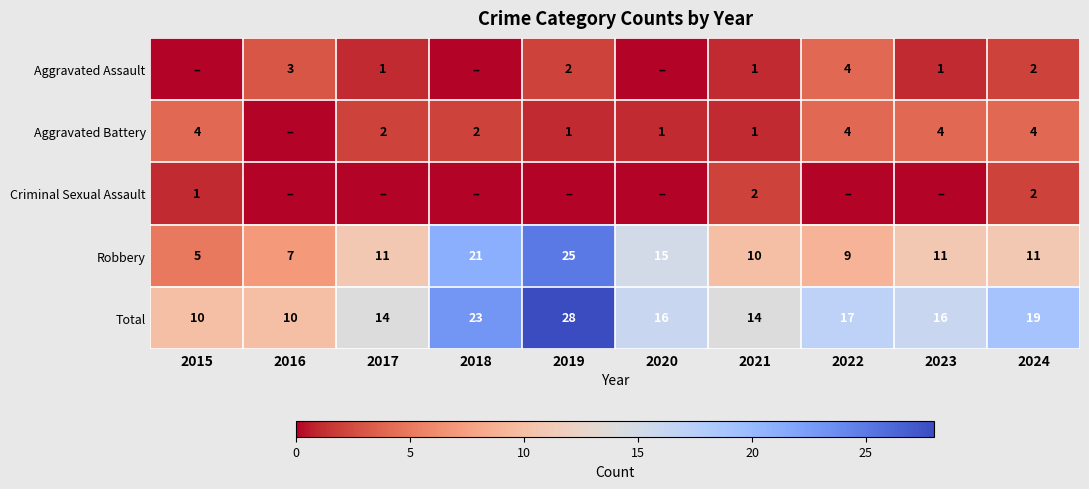

The Total series shows 3 at 2017. True or false?

False